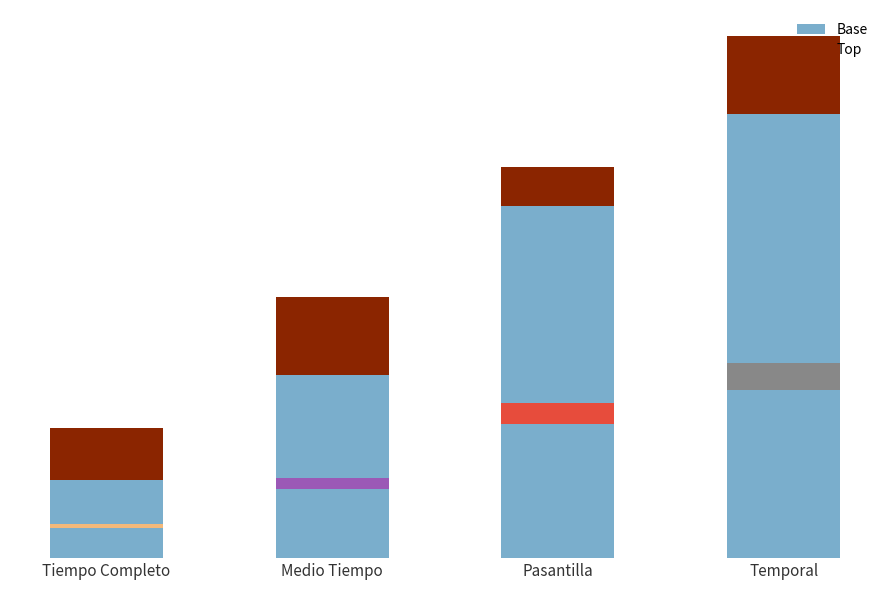

How many distinct data groups are displayed?

2